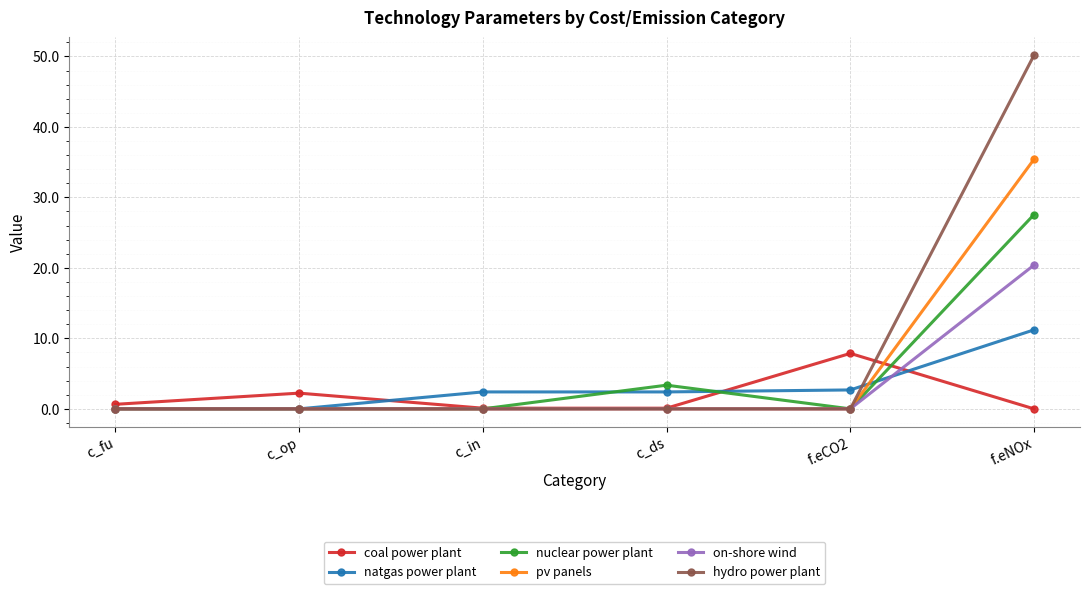

True or false: nuclear power plant has a value of 18.9 at c_op.

False